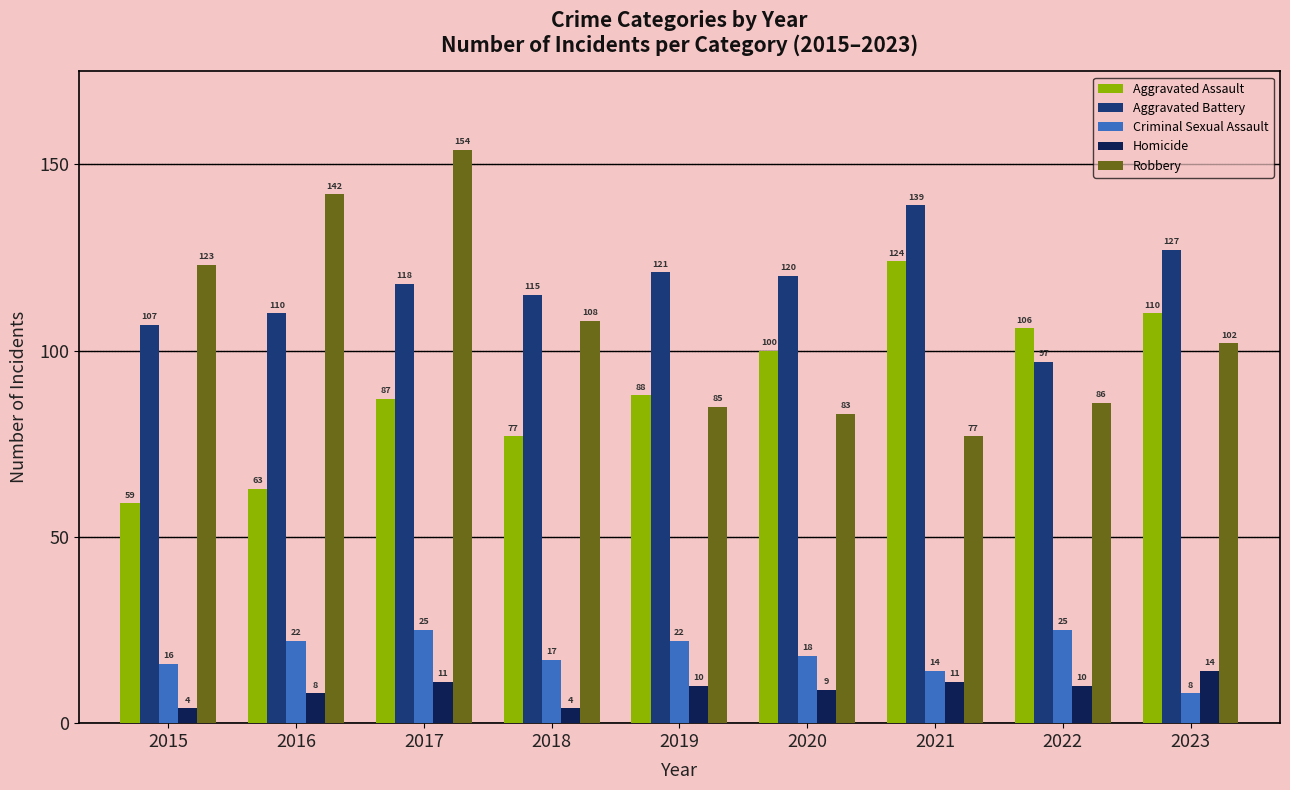

What is the value of the Homicide bar at the 9th from the left?

14